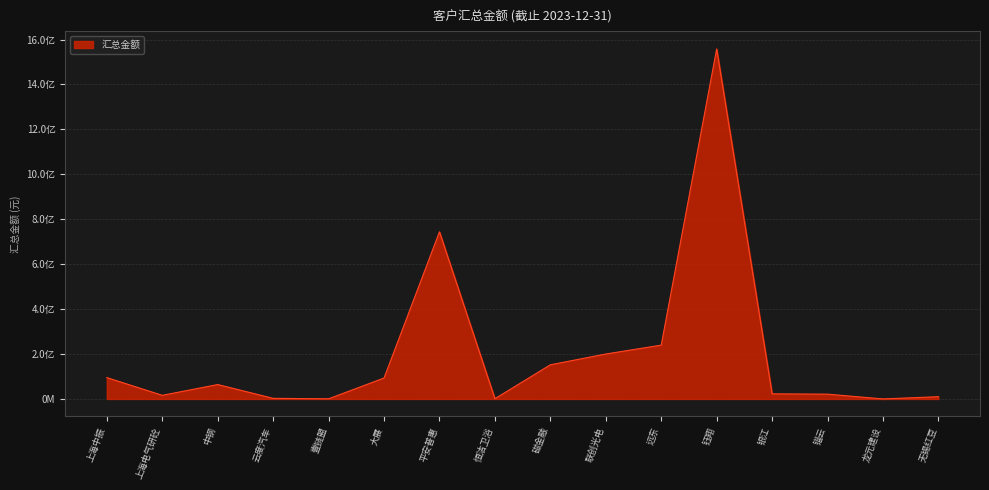

Reading left to right, list all the values displayed in this chart.

95000000.0	16075571.4	64065306.3	2660010.0	586153.5	93142856.0	743972404.7	978159.8	151948800.0	200000000.0	239495284.2	1558143704.1	22622237.6	21265000.0	0.0	10000000.0